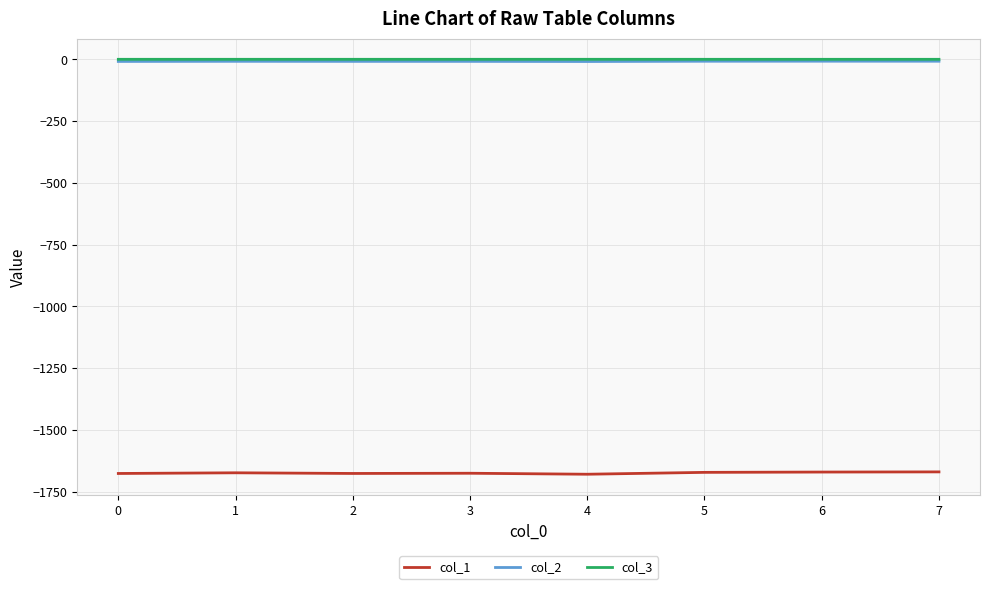

Which series has the largest range (max minus min)?

col_1